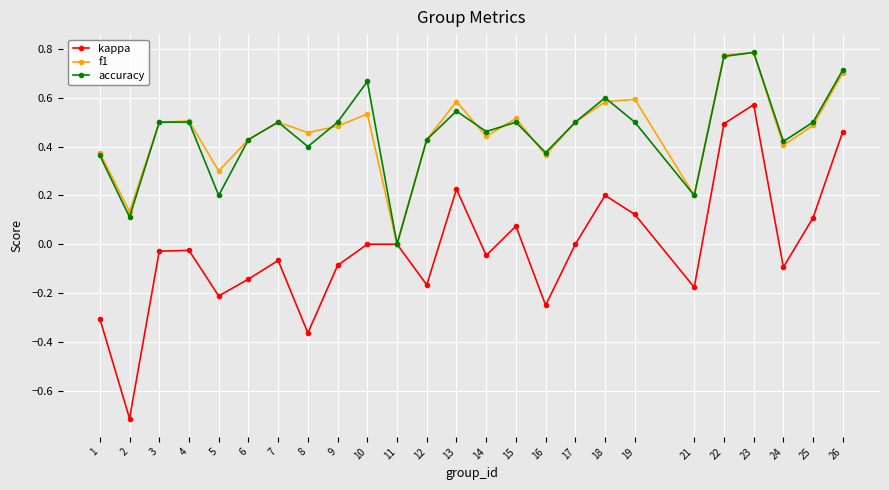

Is the value of accuracy at 1 greater than the value of kappa at 25?

Yes